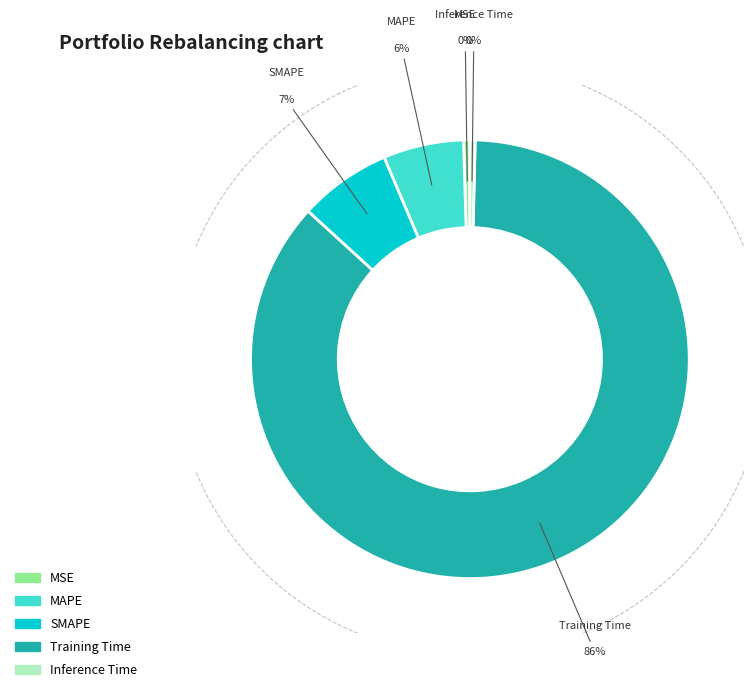

Count the number of slices in the pie.

5